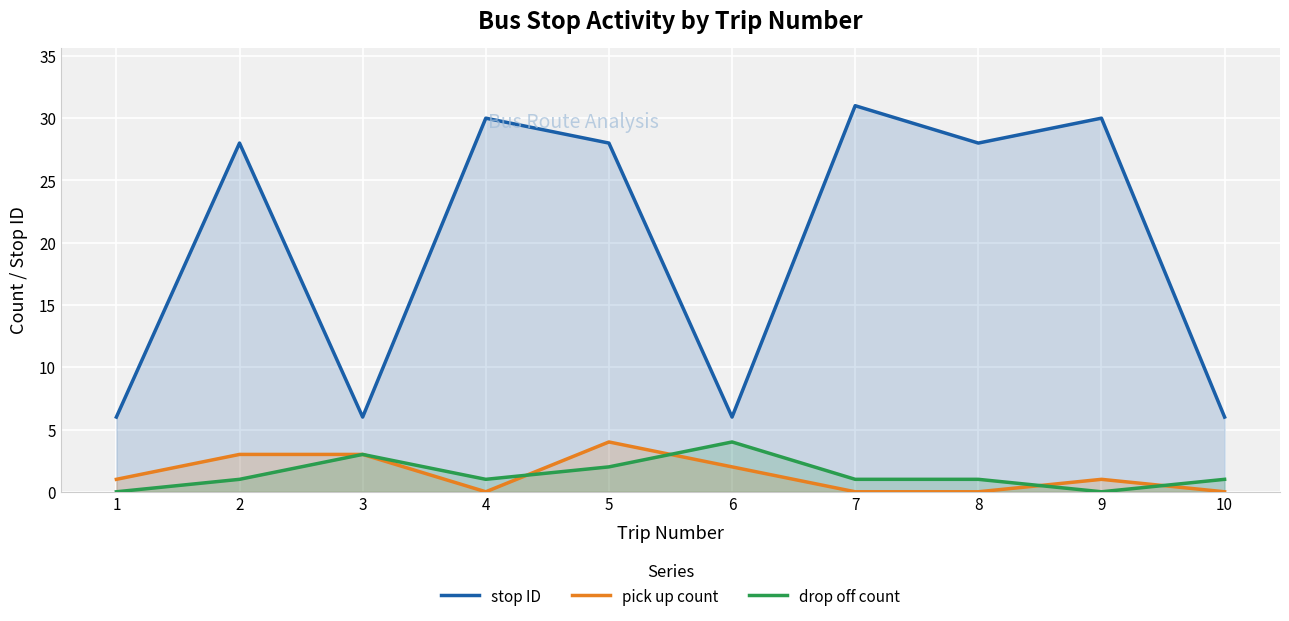

What is the sum of all stop ID values?

199